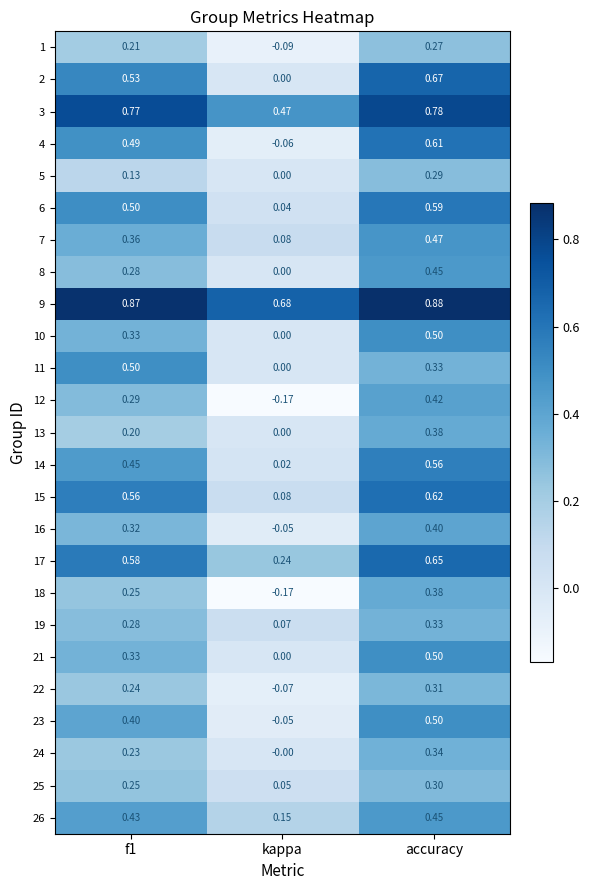

At which category does the chart reach its peak across all series?

accuracy